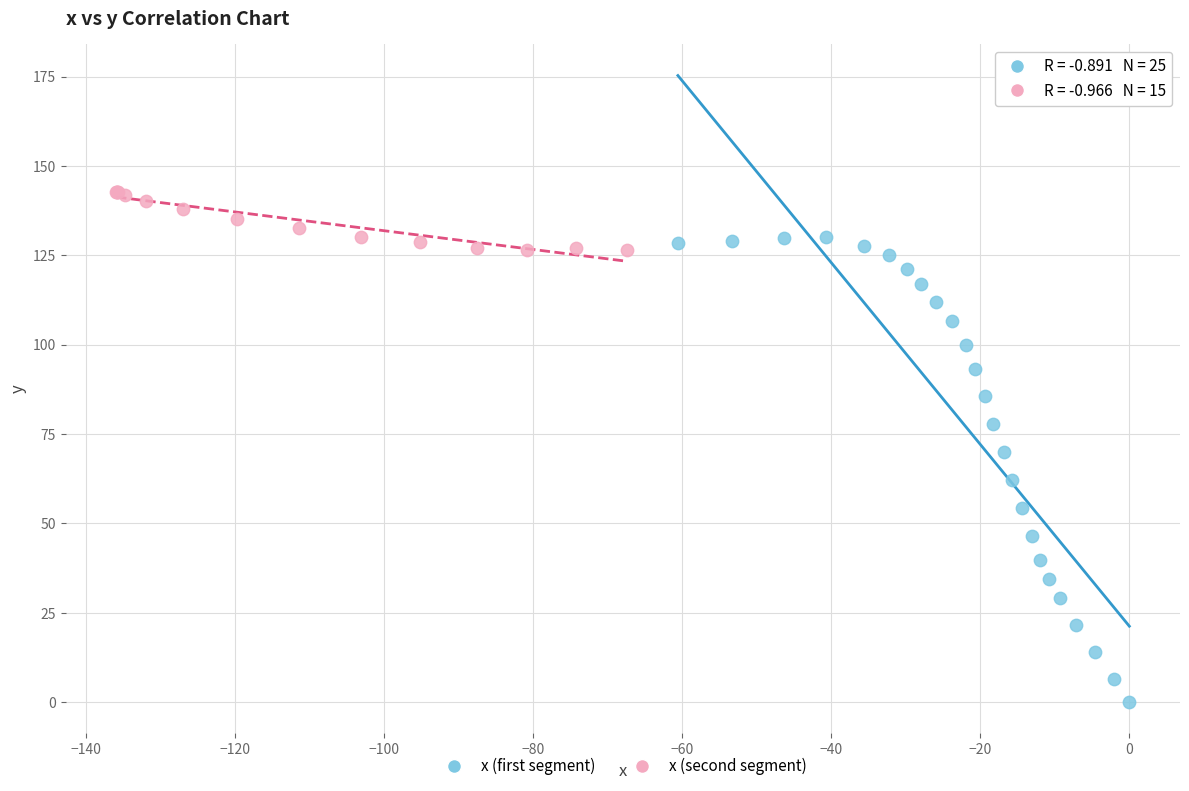

Which series reaches the minimum Y coordinate?

x (first segment)